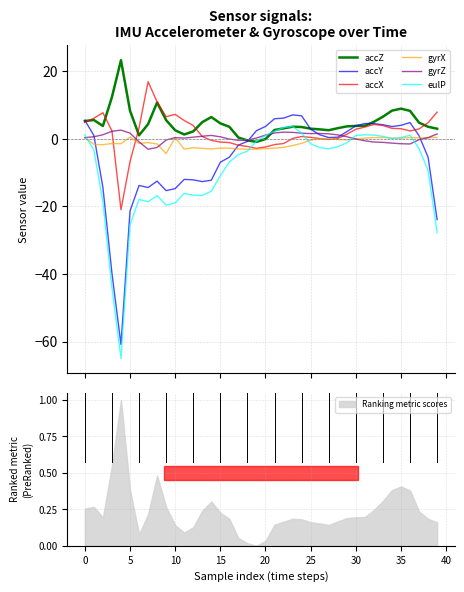

What is the label of the 26th point from the left?

25